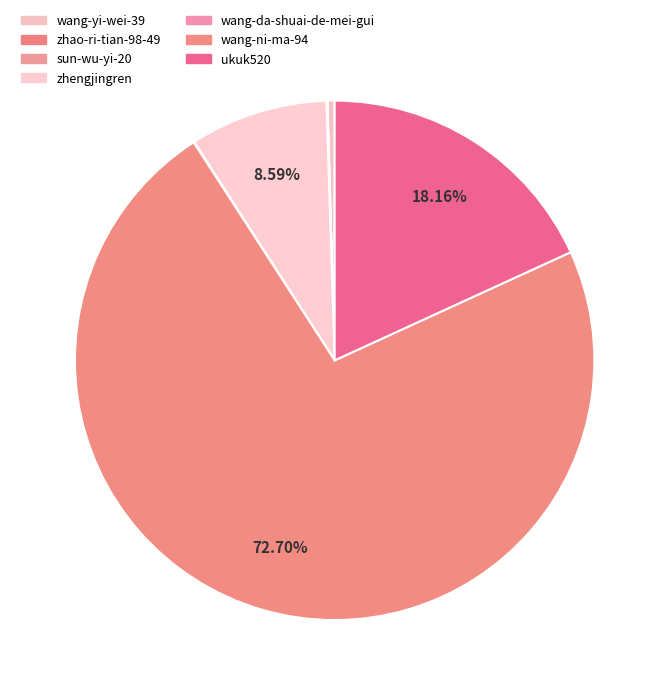

Combined, do ukuk520 and zhengjingren account for over 50%?

No